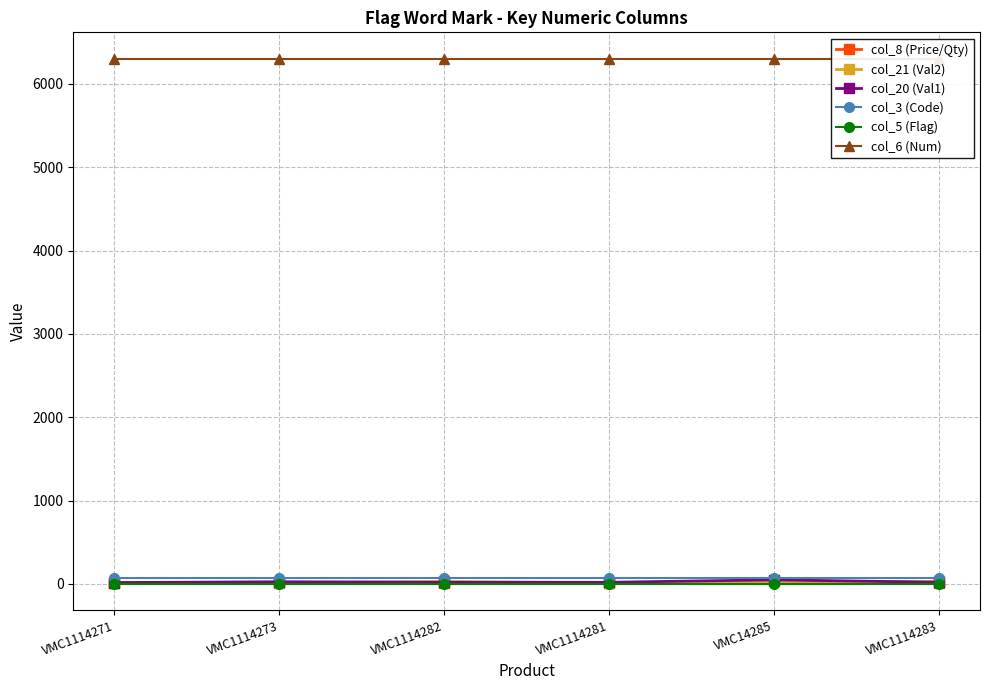

At which category does the chart reach its minimum across all series?

VMC1114271